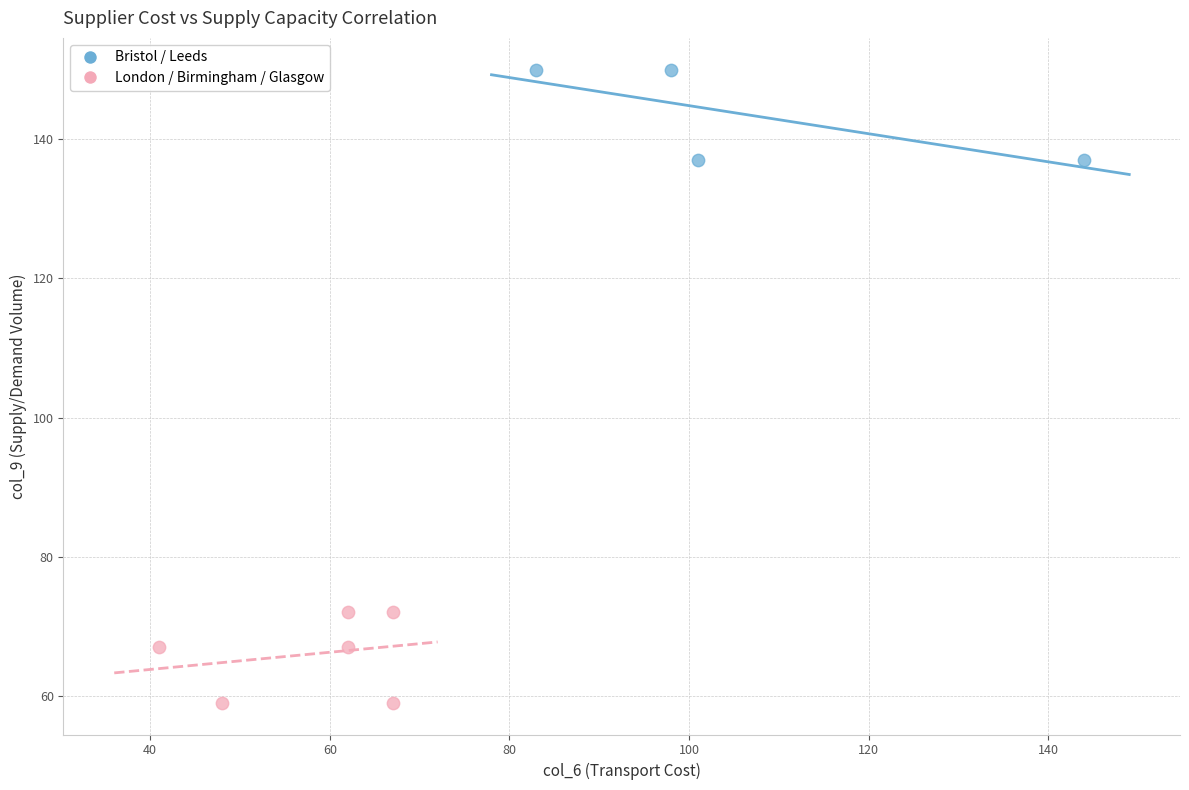

Which series contains the lowest Y value?

London / Birmingham / Glasgow